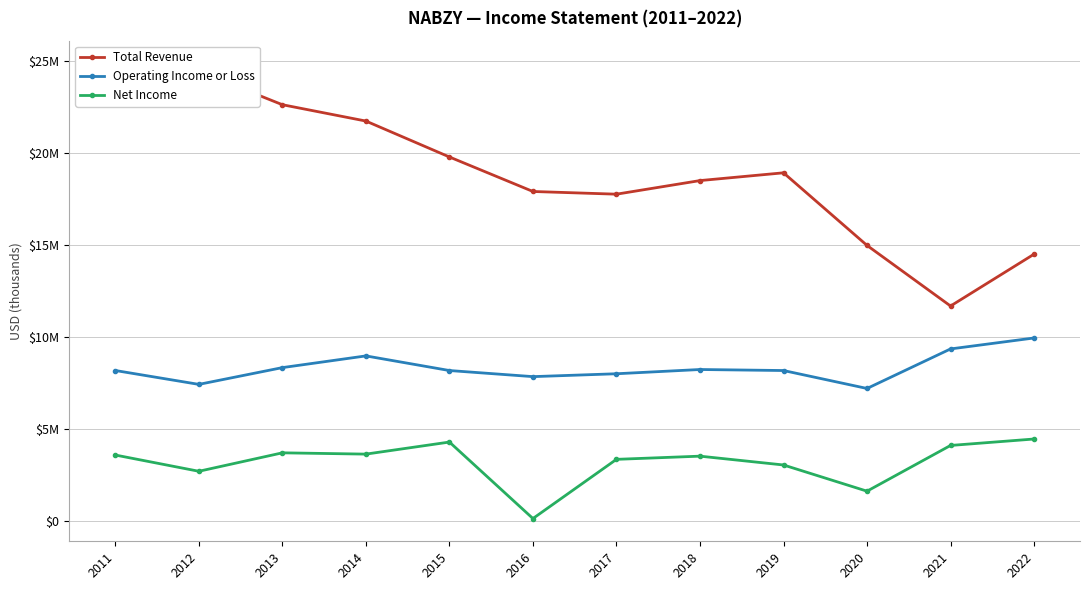

What is the sum of all Operating Income or Loss values?

99959500